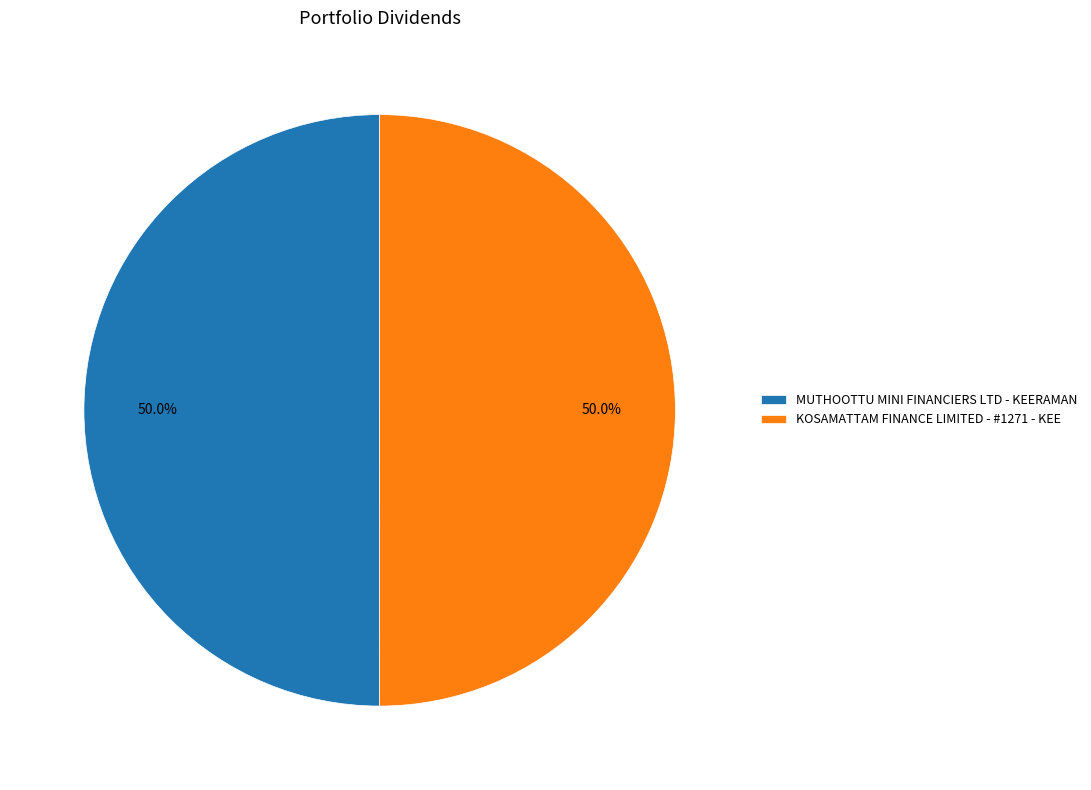

Is the sum of MUTHOOTTU MINI FINANCIERS LTD - KEERAMAN and KOSAMATTAM FINANCE LIMITED - #1271 - KEE greater than half?

Yes